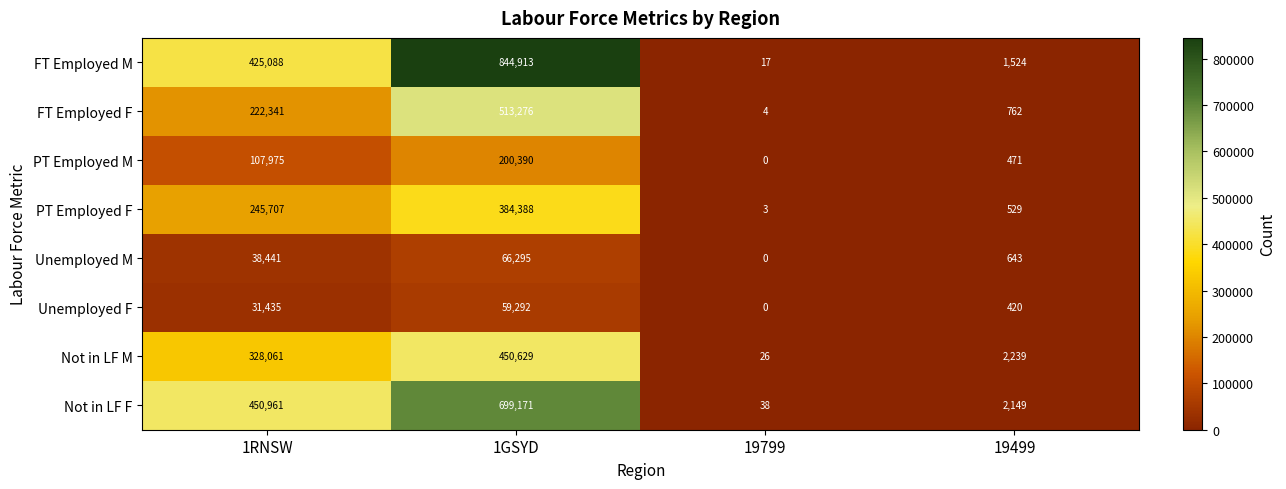

How many data points does each series have?

4